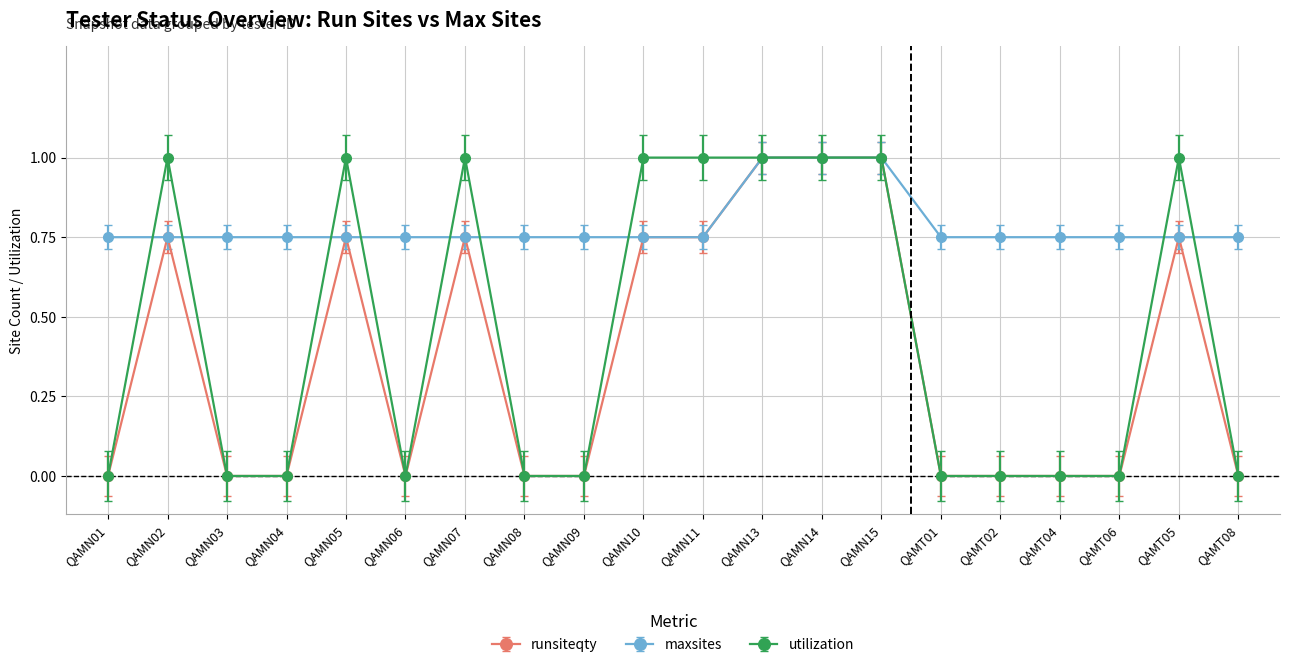

Is this an area chart (filled region under the line)?

No